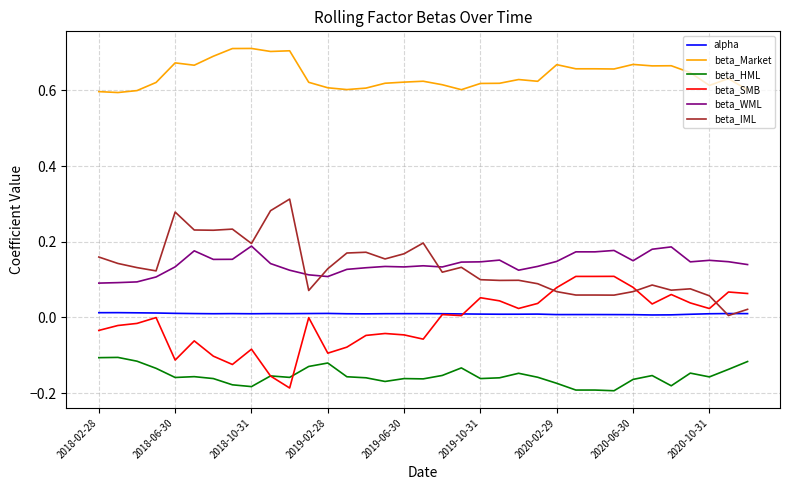

Rank the series by their maximum value, from lowest to highest.

beta_HML, alpha, beta_SMB, beta_WML, beta_IML, beta_Market